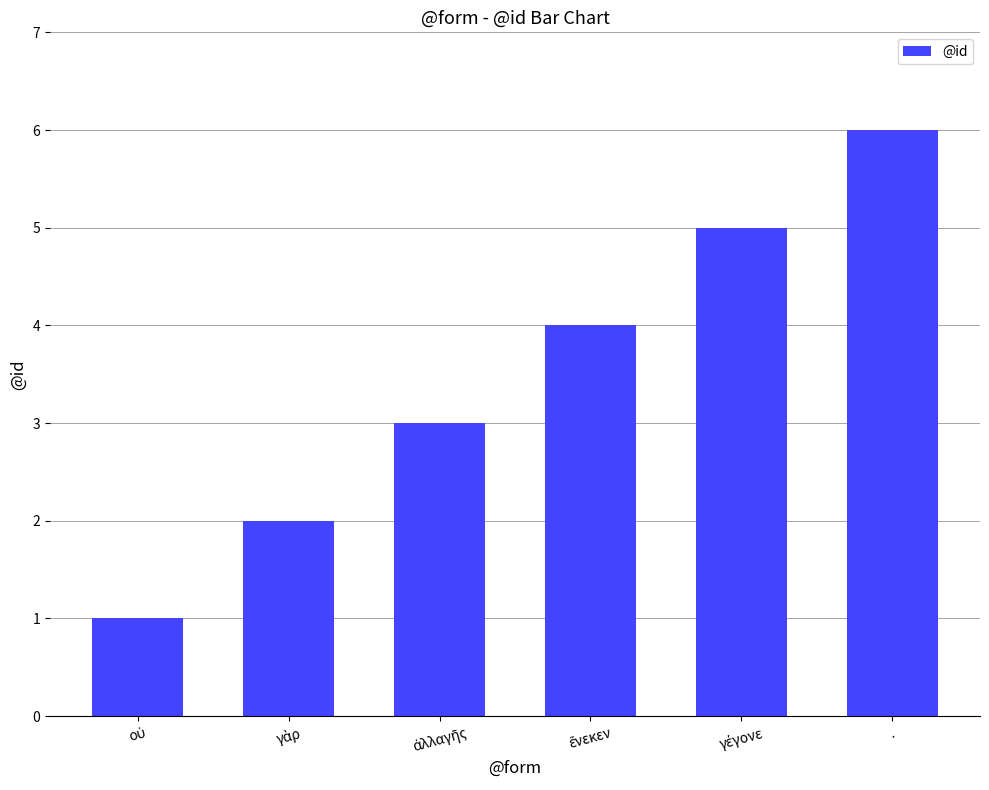

How many values are between 2 and 5?

4